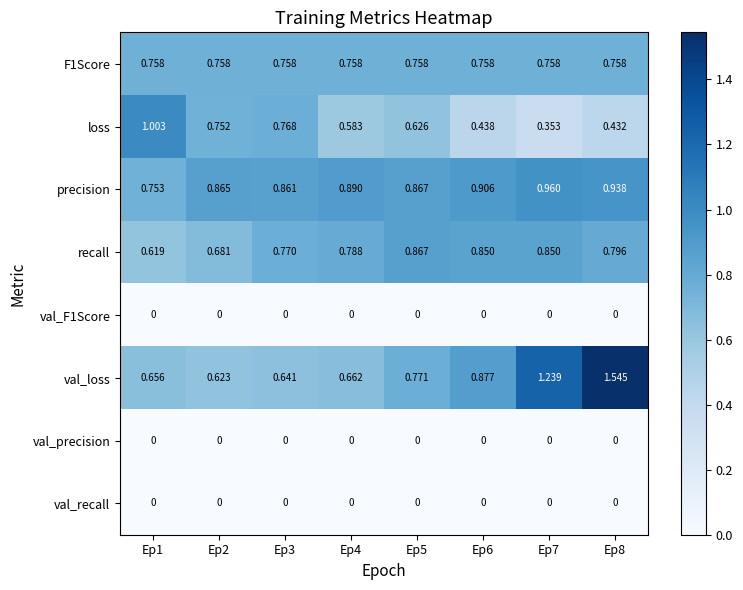

Is the value of loss at Ep7 greater than the value of val_precision at Ep4?

Yes